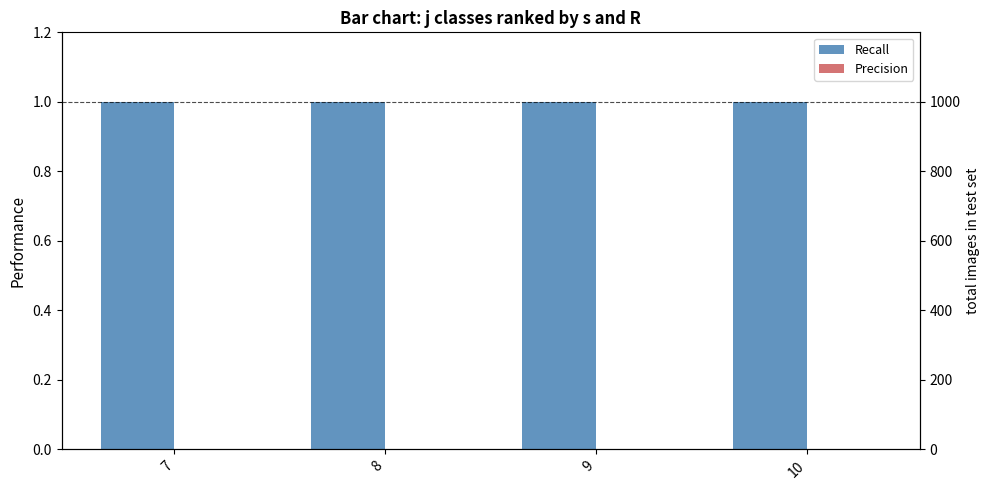

Which label corresponds to the largest value in the chart?

7